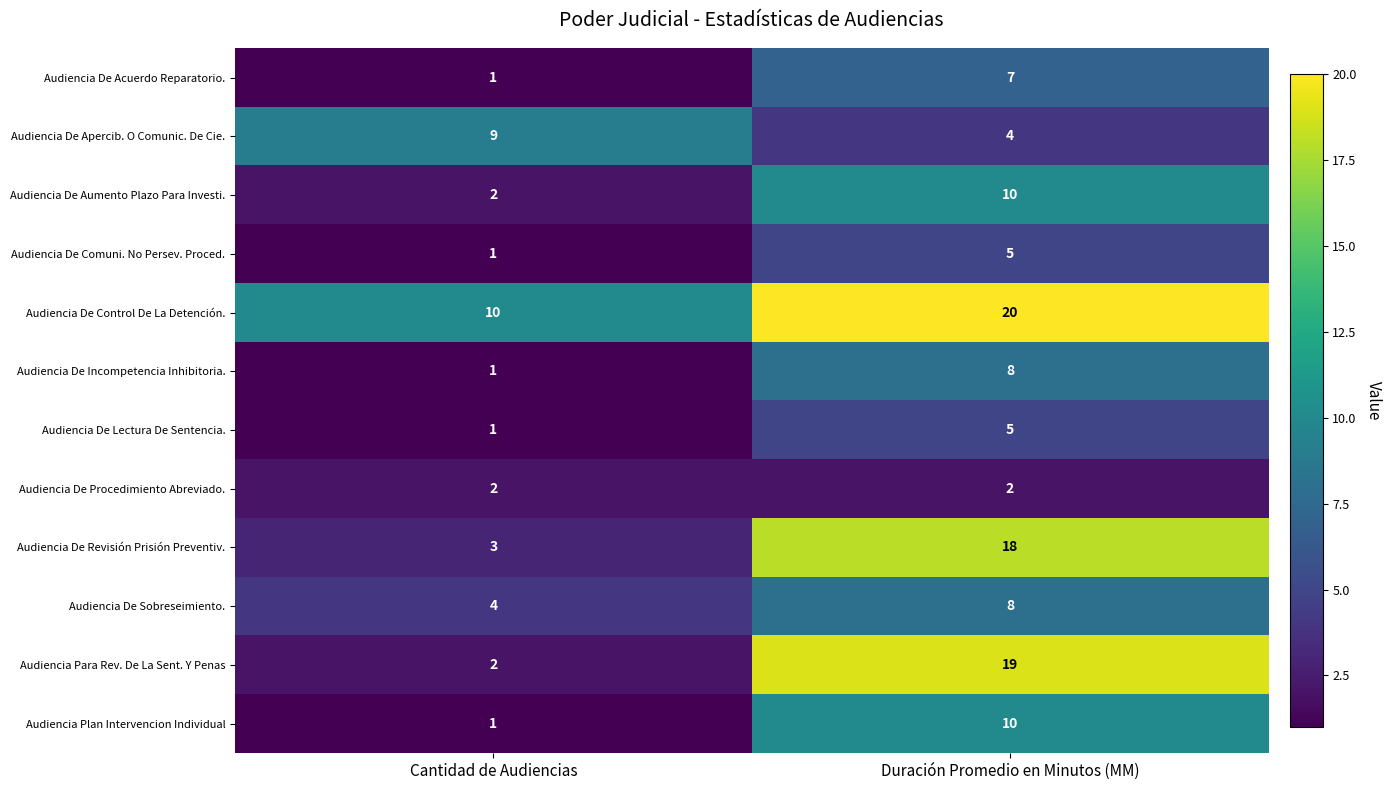

The value of Audiencia De Apercib. O Comunic. De Cie. at Cantidad de Audiencias is 9. True or false?

True